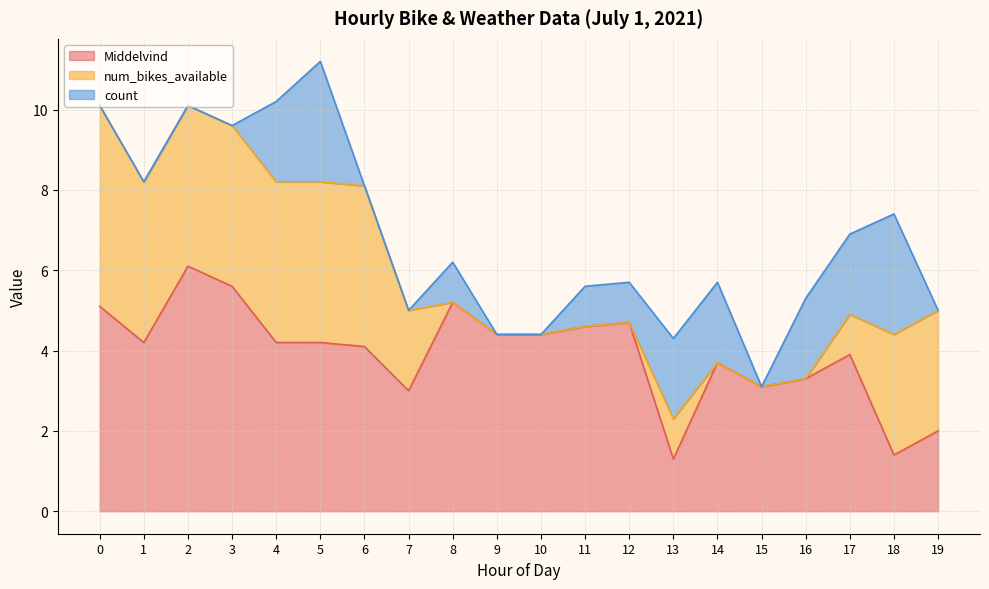

What is the total value across all series at 0?

10.1